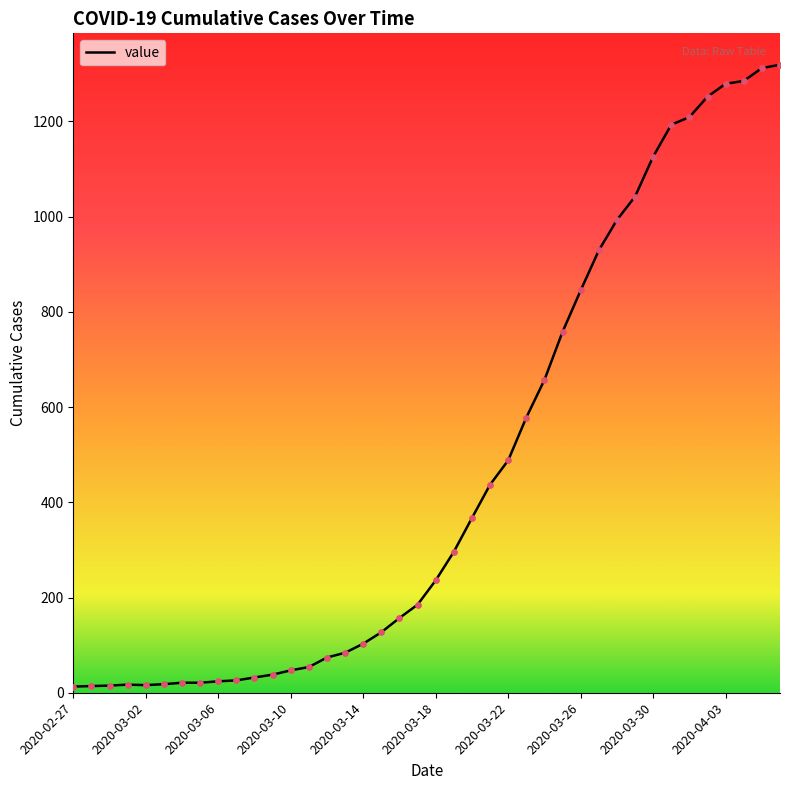

What is the maximum value shown in the chart?

1319